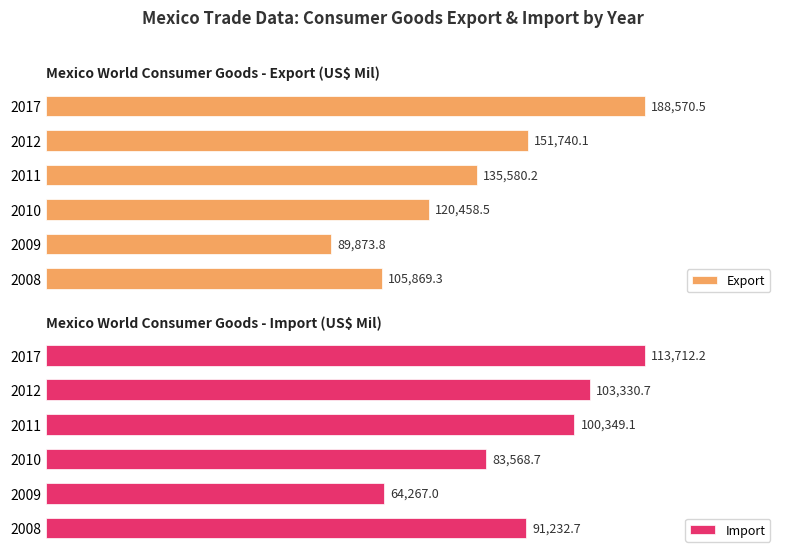

Which series has the widest spread of values?

Export